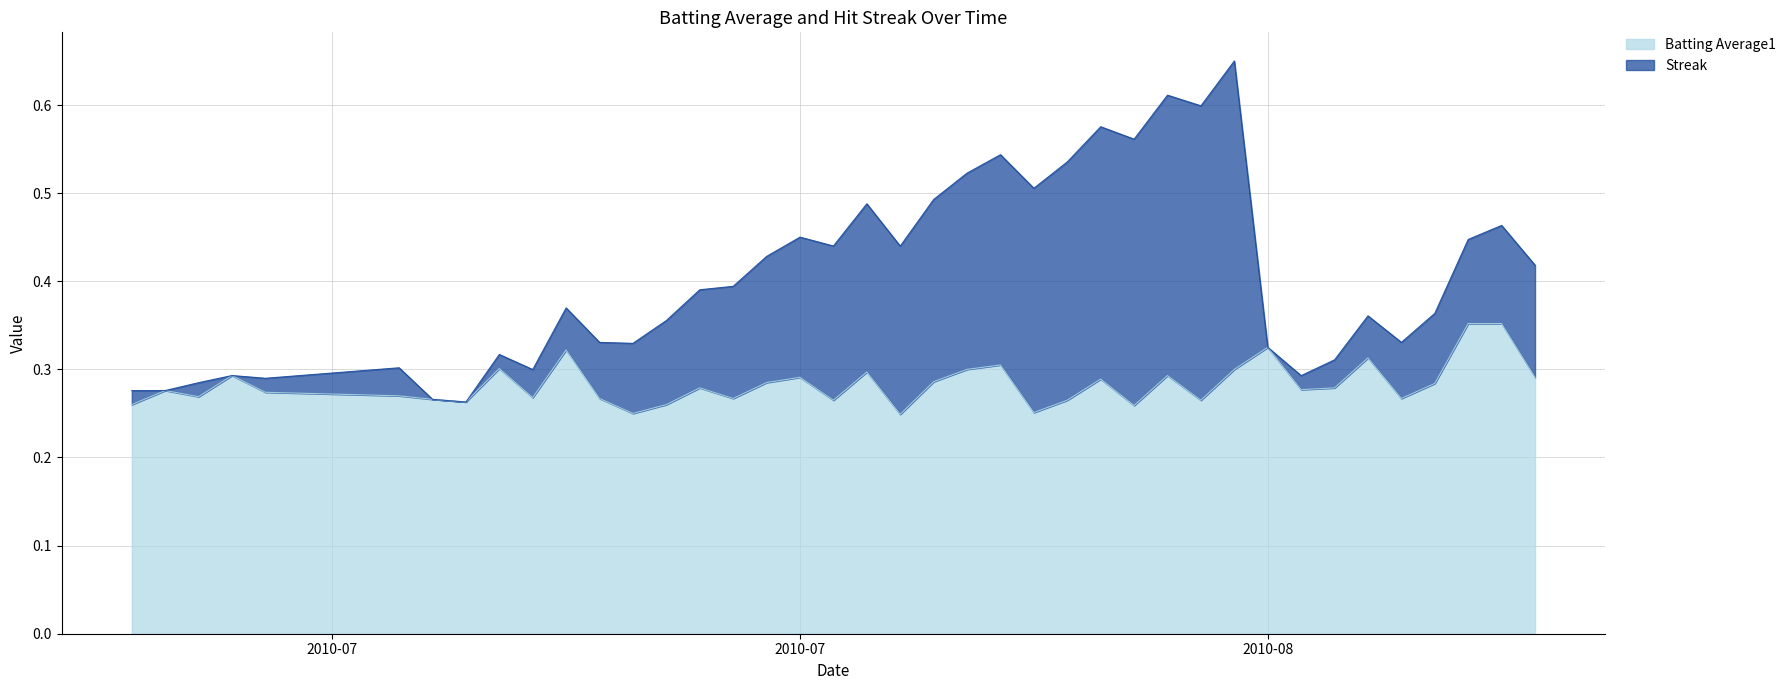

What is the value of the 23rd point from the left?

0.3